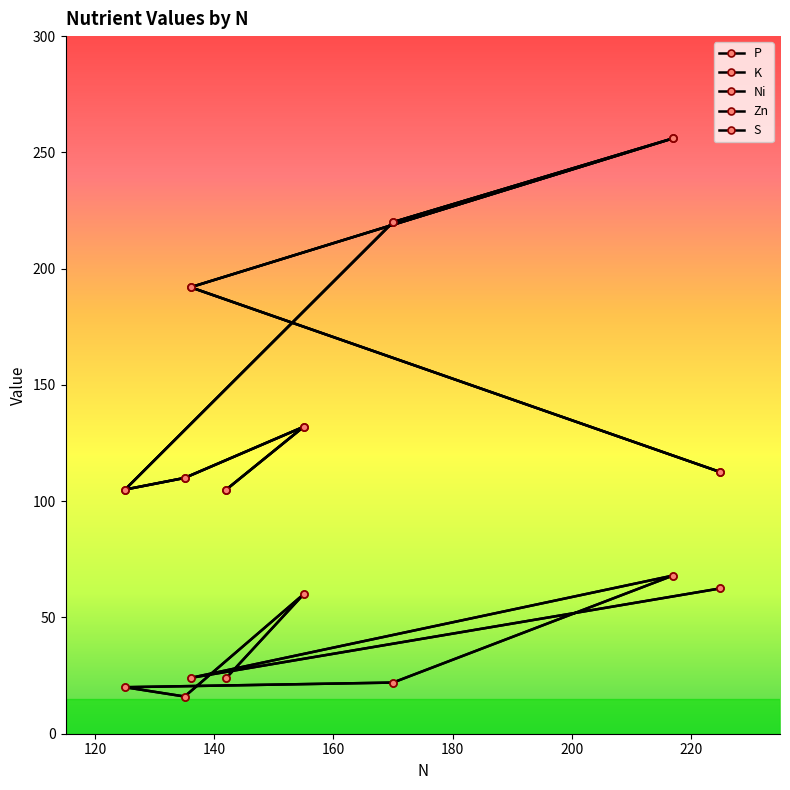

How many interior local peaks does the Zn series have?

2